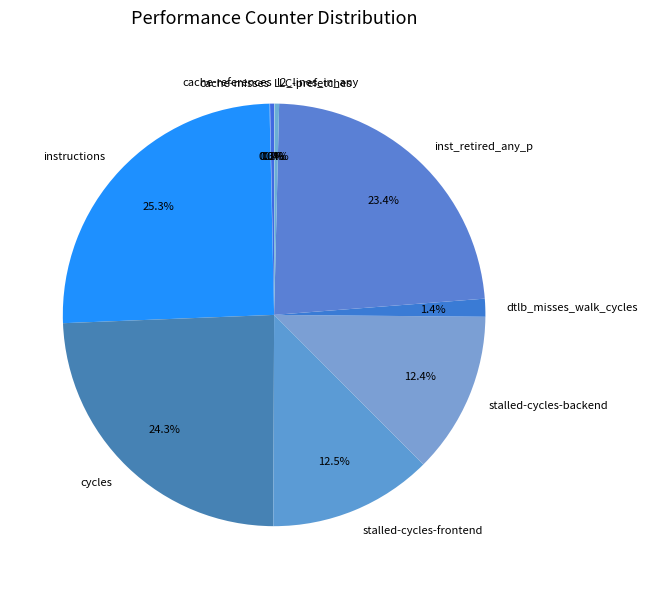

Combined, what portion of the pie is stalled-cycles-backend and inst_retired_any_p?

35.8%